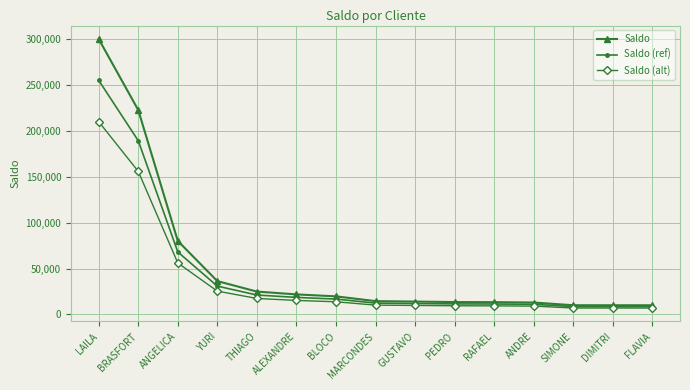

What value does the Saldo series have at DIMITRI?

10017.5